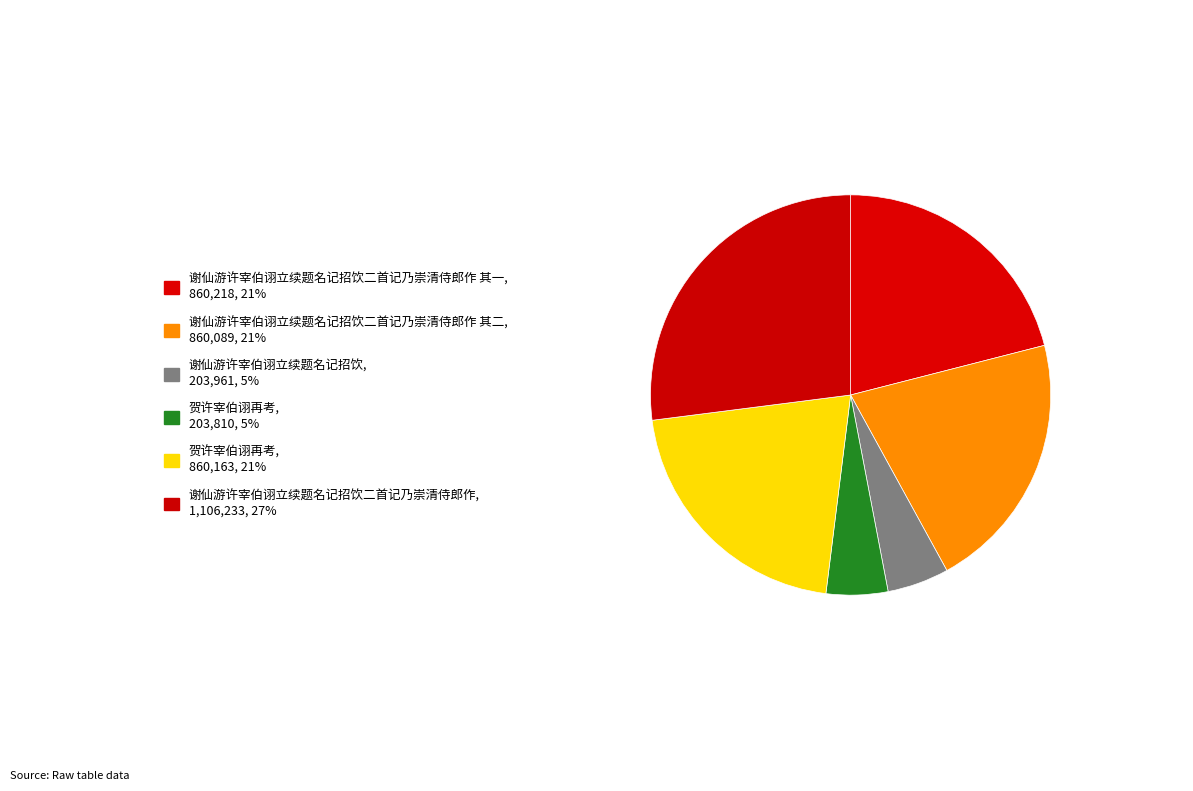

Which slice is the smallest?

贺许宰伯诩再考